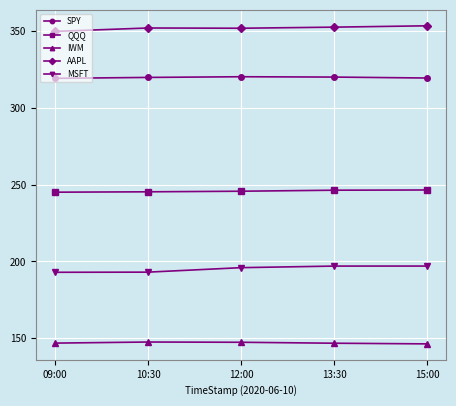

True or false: MSFT has a value of 193.0 at 10:30.

True